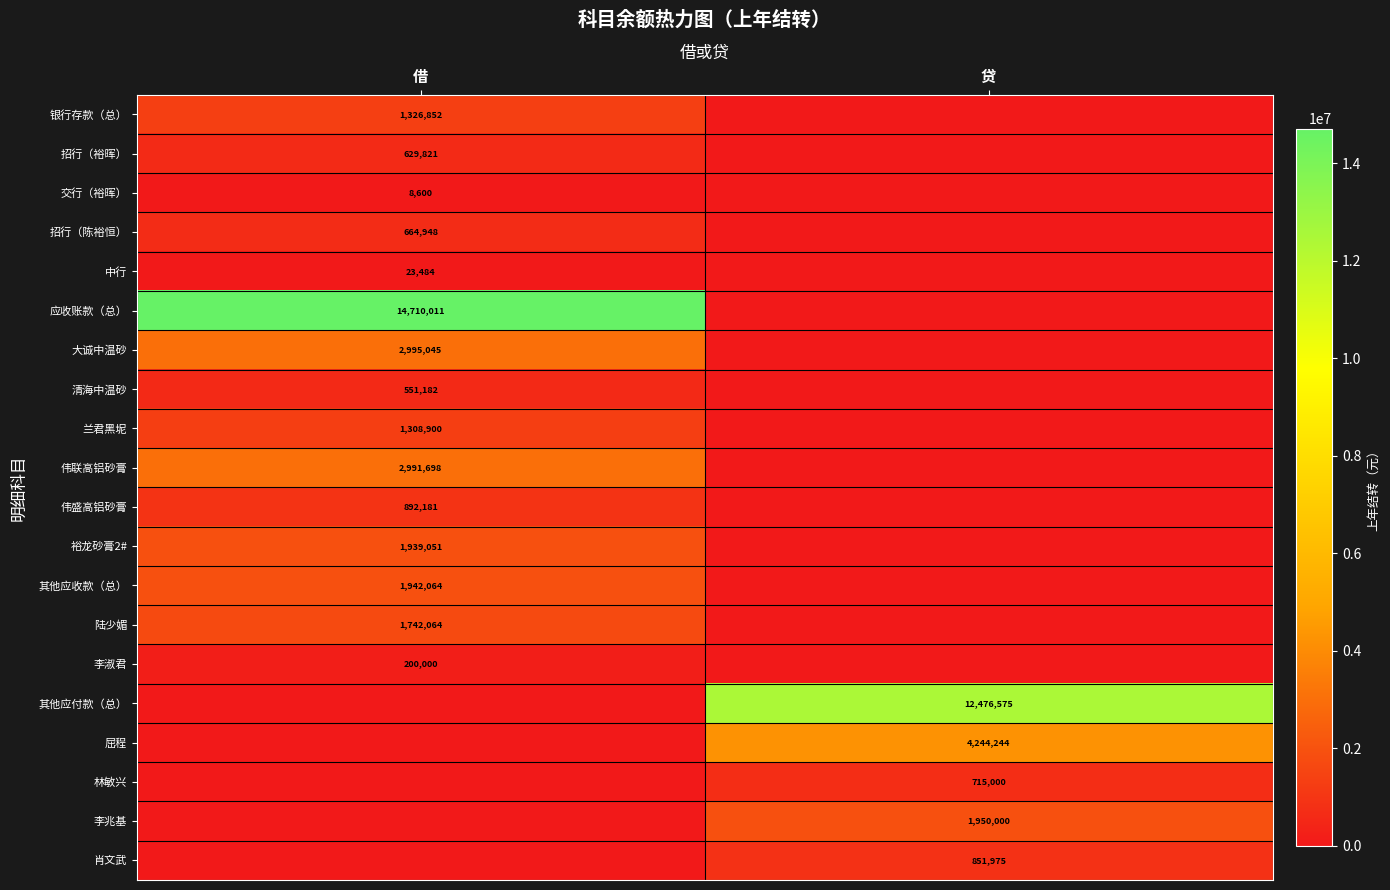

The value of 陆少媚 at 借 is 1742064. True or false?

True